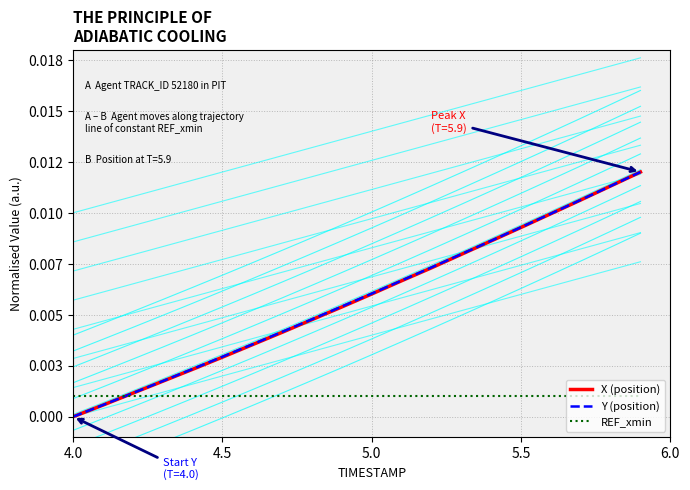

Is this an area chart (filled region under the line)?

No